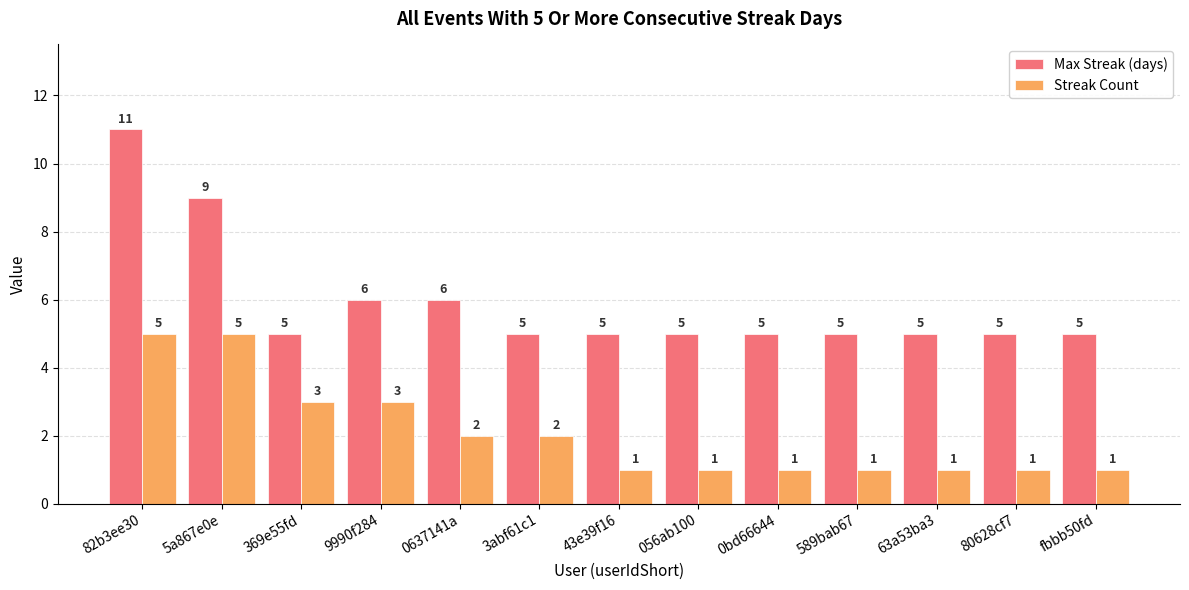

What is the difference between the maximum and minimum values in the Streak Count series?

4